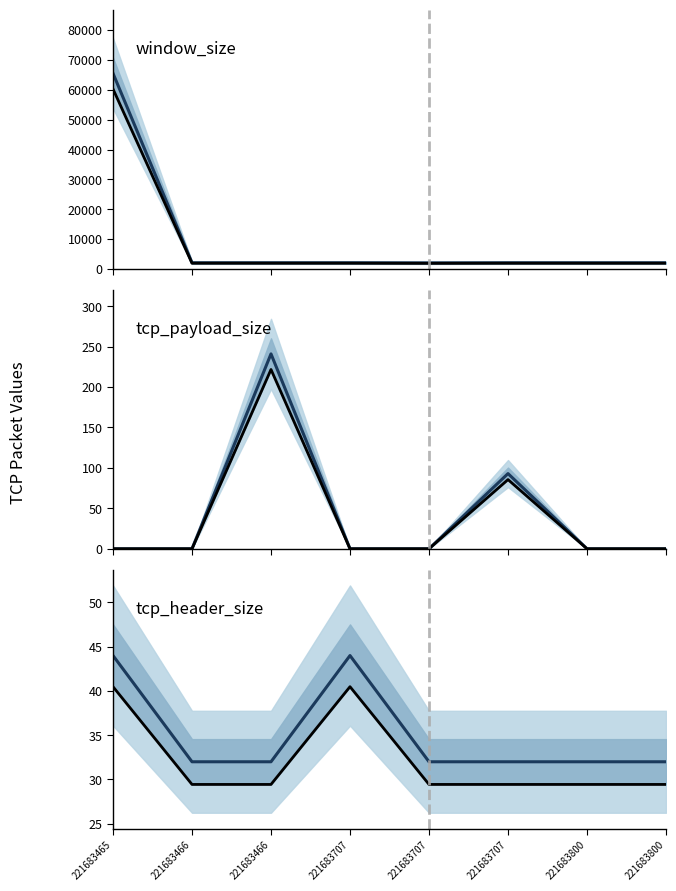

True or false: tcp_payload_size (hist) and window_size (hist) cross at least once.

False